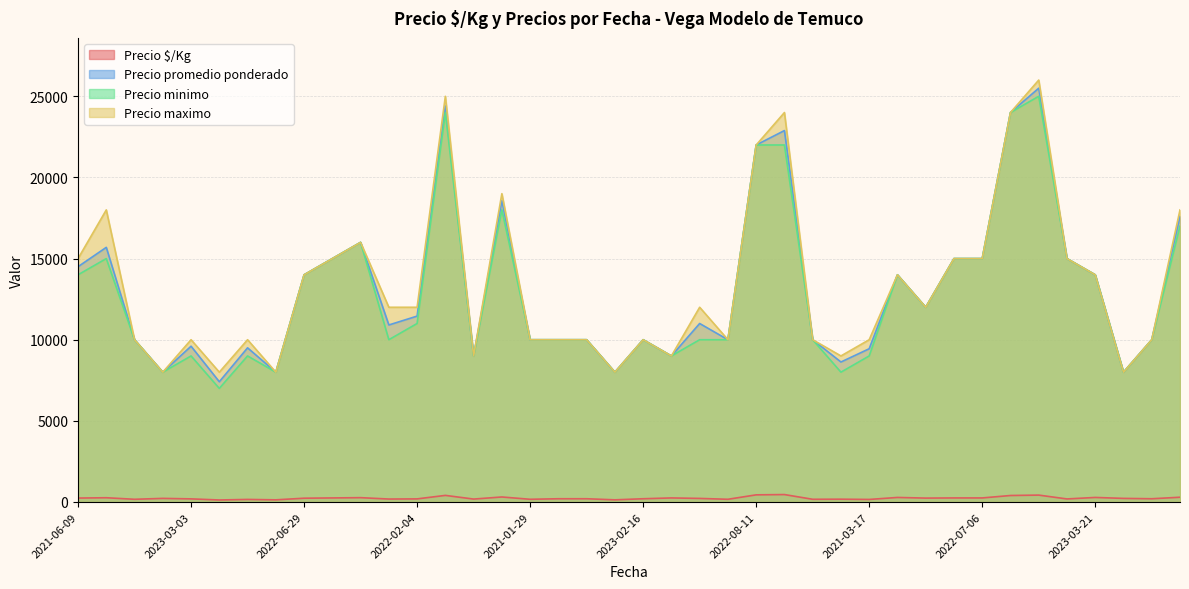

Rank the series by their maximum value, from lowest to highest.

Precio $/Kg, Precio minimo, Precio promedio ponderado, Precio maximo